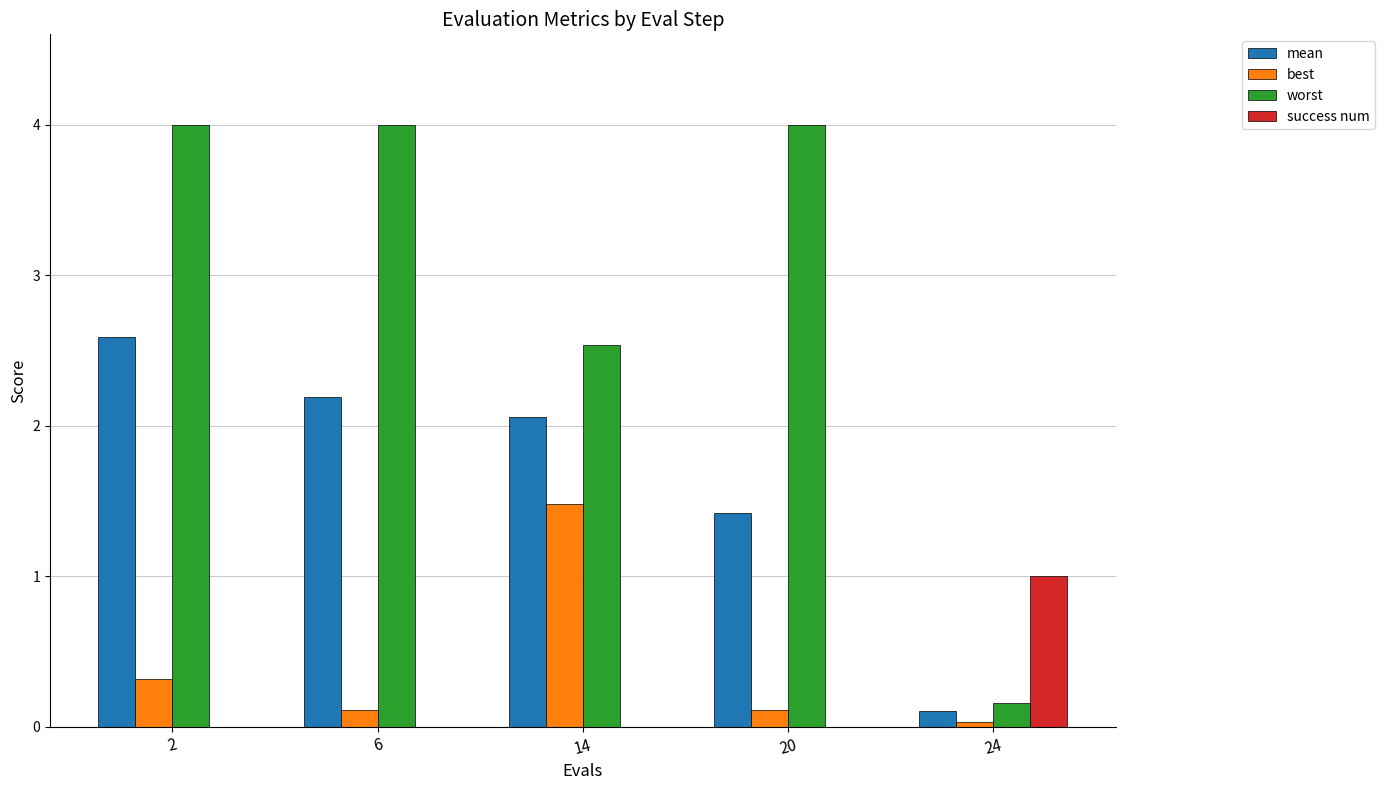

Is the value of worst at 14 greater than the value of best at 2?

Yes